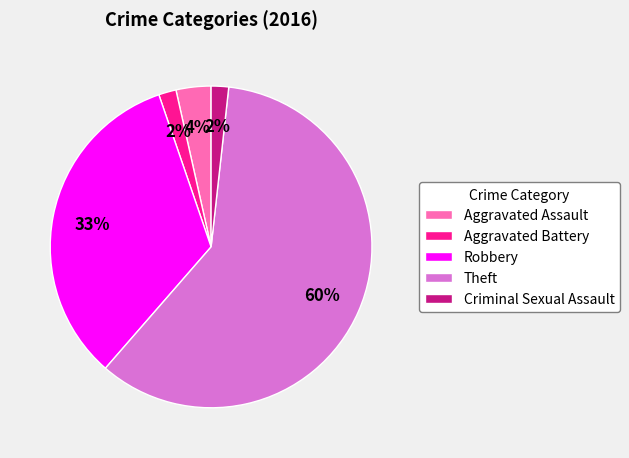

Which slice represents more than half of the pie?

Theft